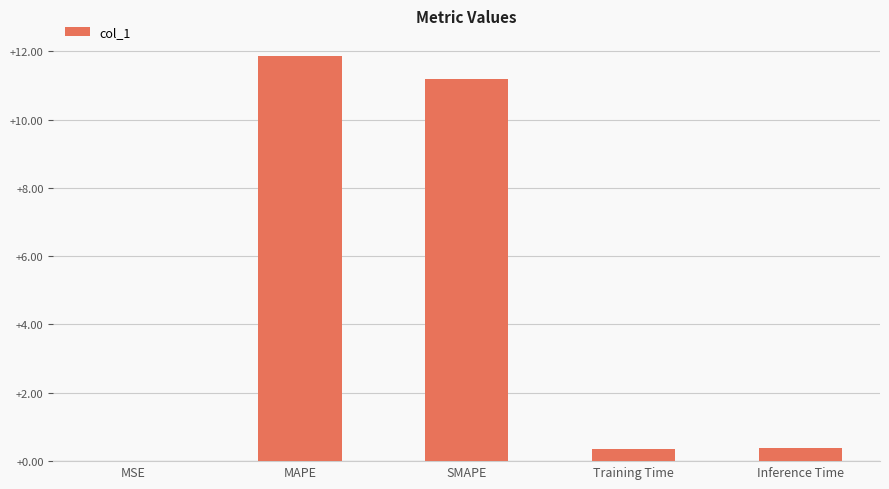

How many data points does each series have?

5